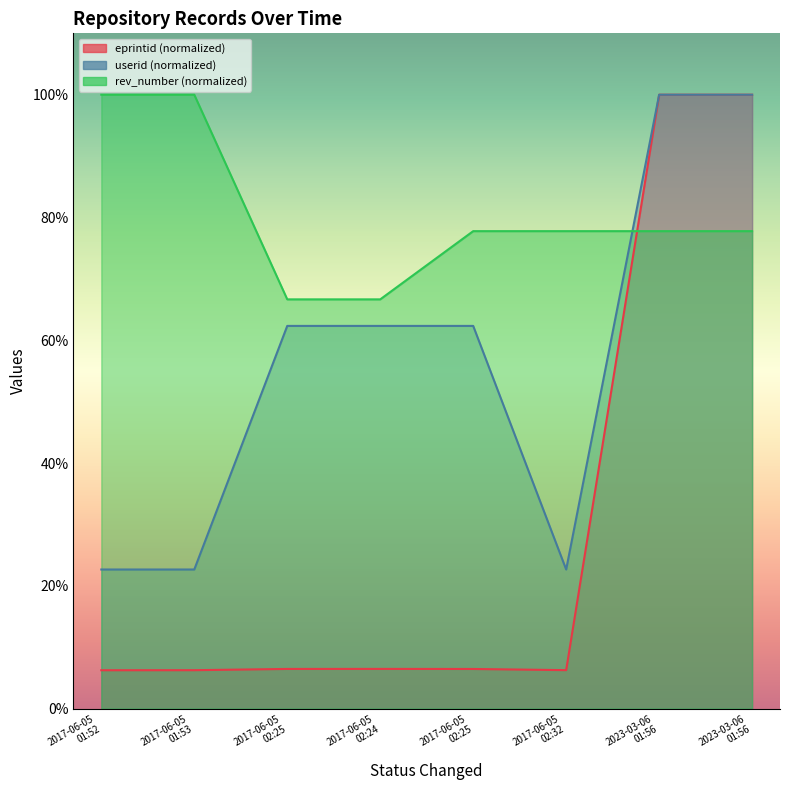

After their last crossing, which series has the higher values: rev_number or eprintid?

eprintid